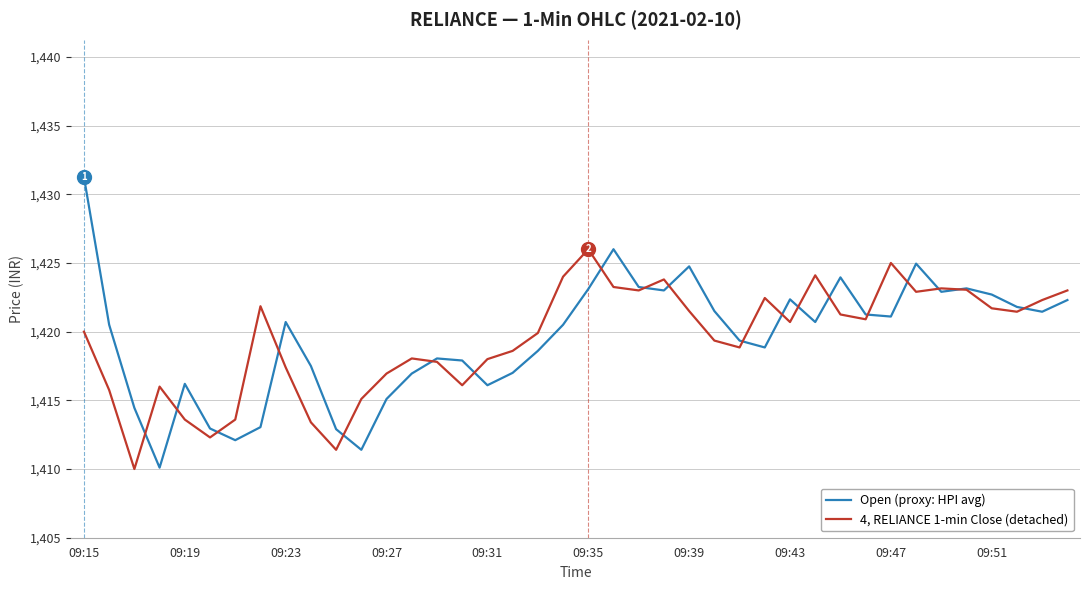

What is the minimum value for 4, RELIANCE 1-min Close (detached)?

1410.0